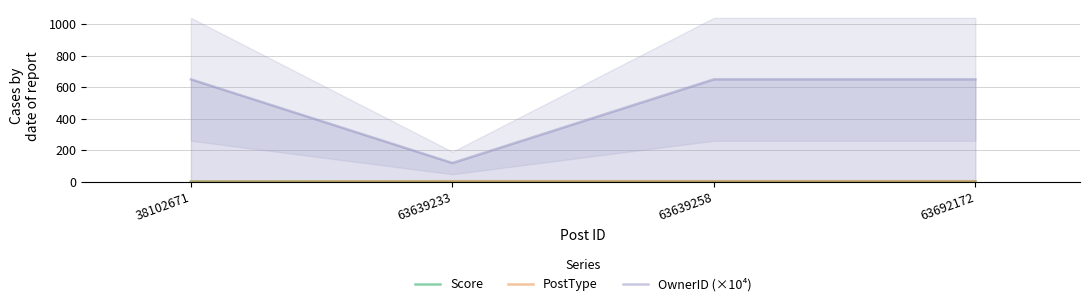

What is the value of the PostType point at the 3rd from the left?

3.0